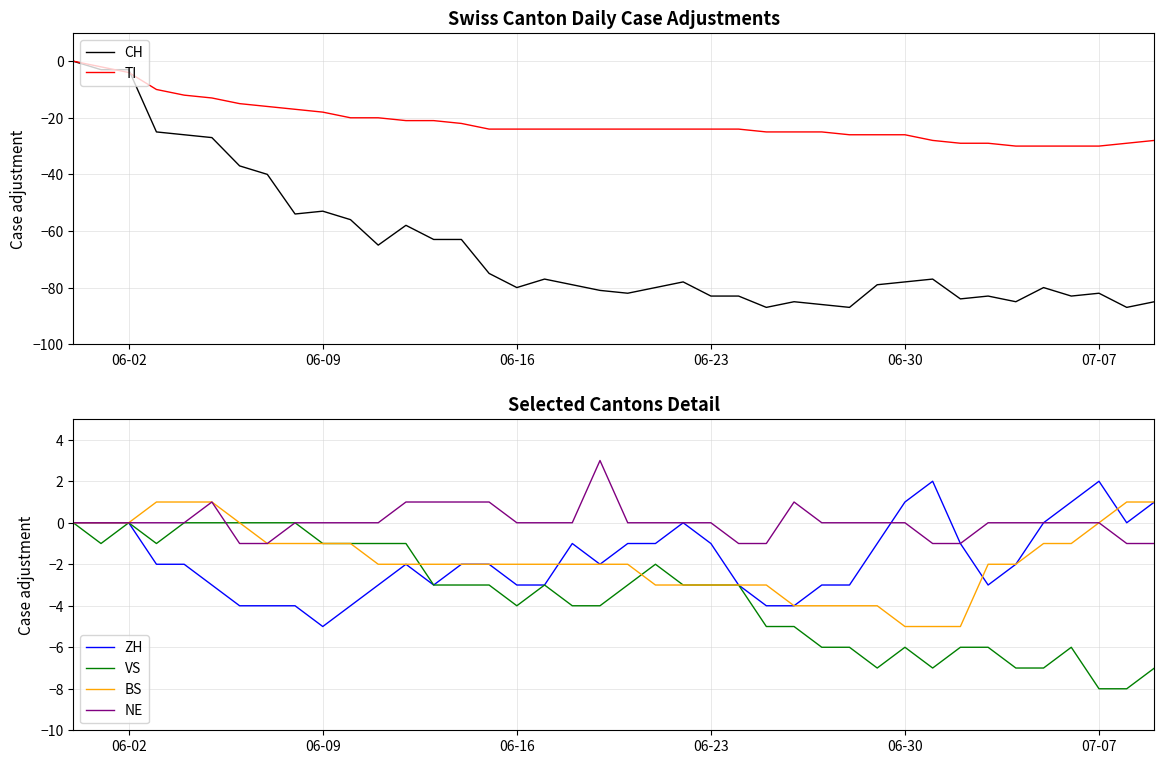

What is the minimum value for CH?

-87